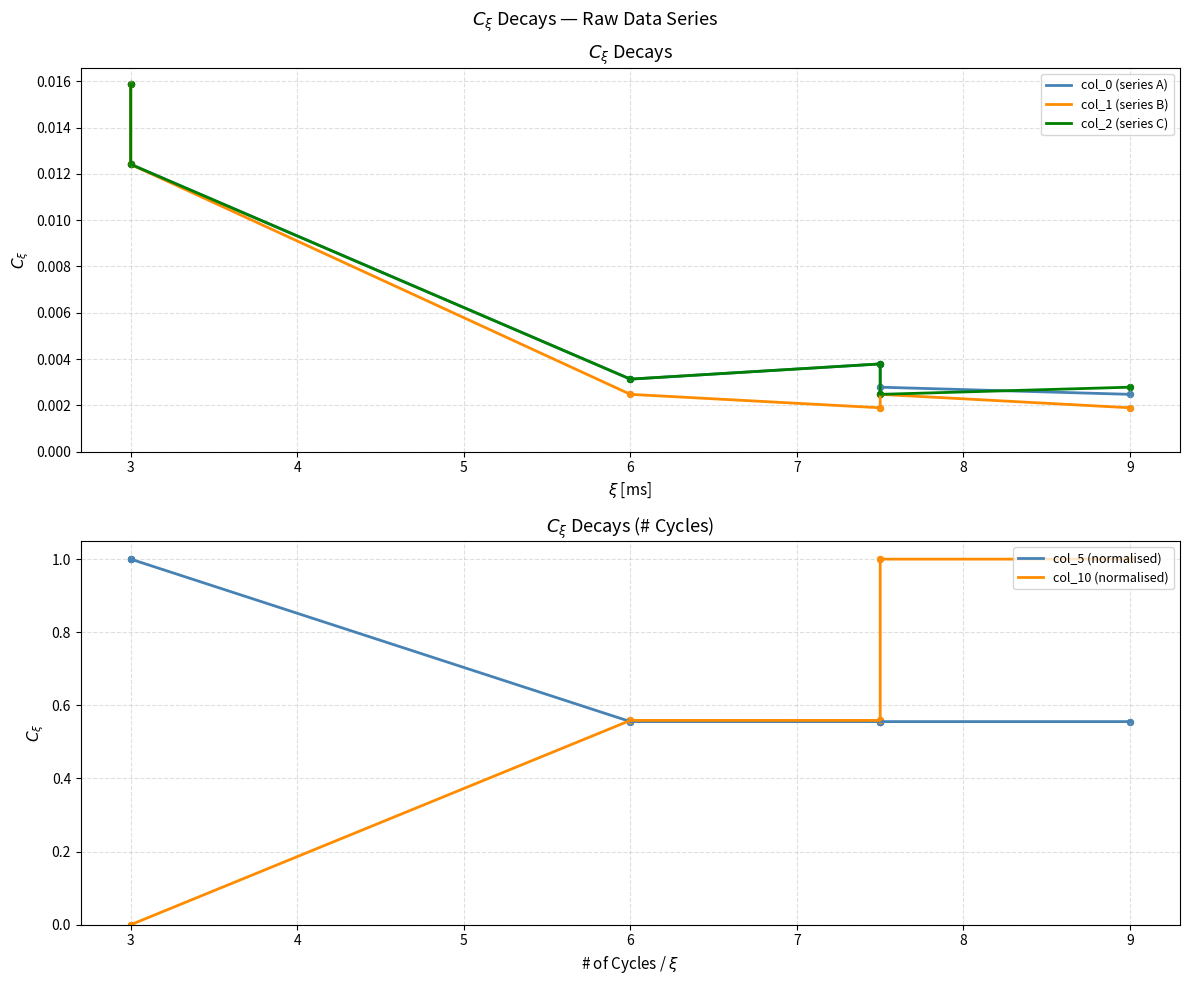

Which series reaches the maximum Y coordinate?

col_5 (normalised)